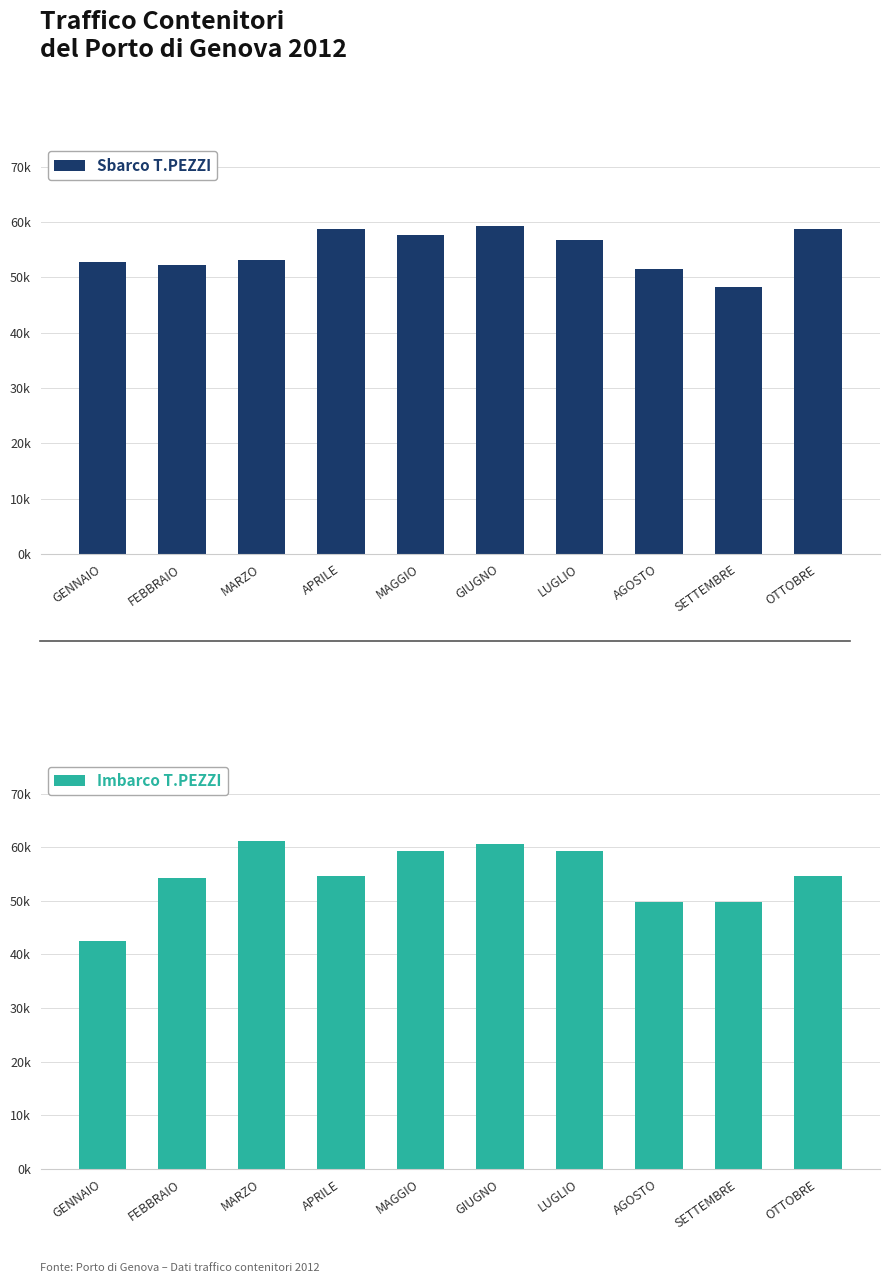

What is the difference between the maximum and minimum values in the Imbarco T.PEZZI series?

18731